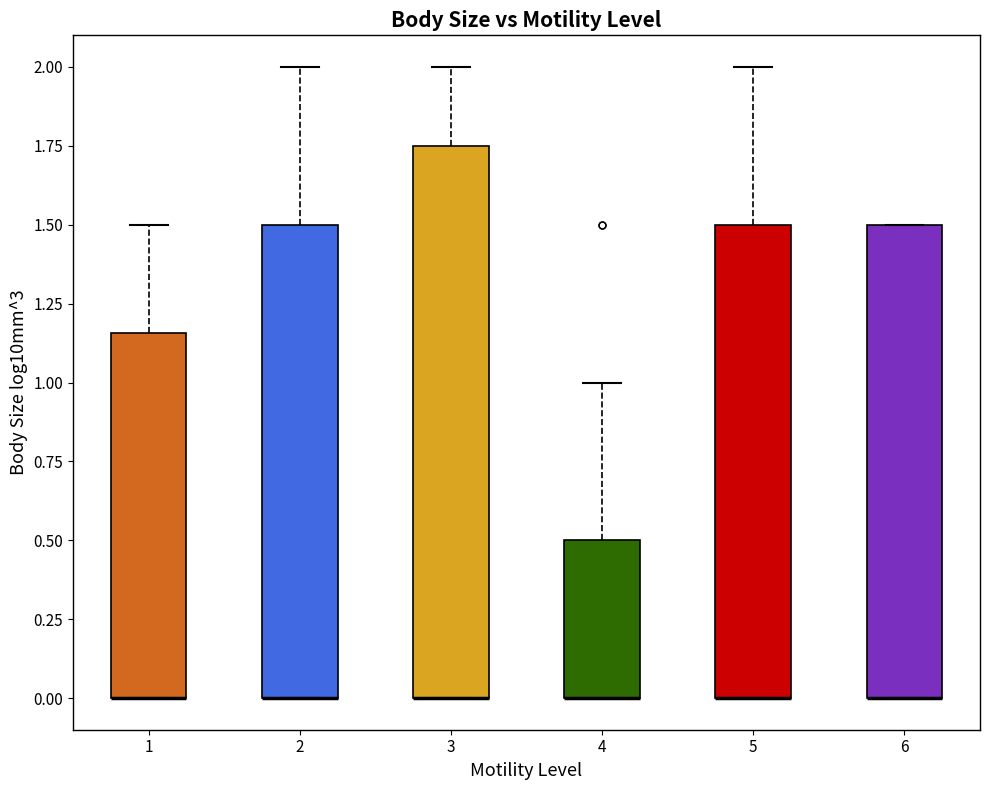

Where does the upper whisker of the box at x = 2 end on the y-axis? The values are not printed on the chart, so give them approximately, as read against the axis.

2.00